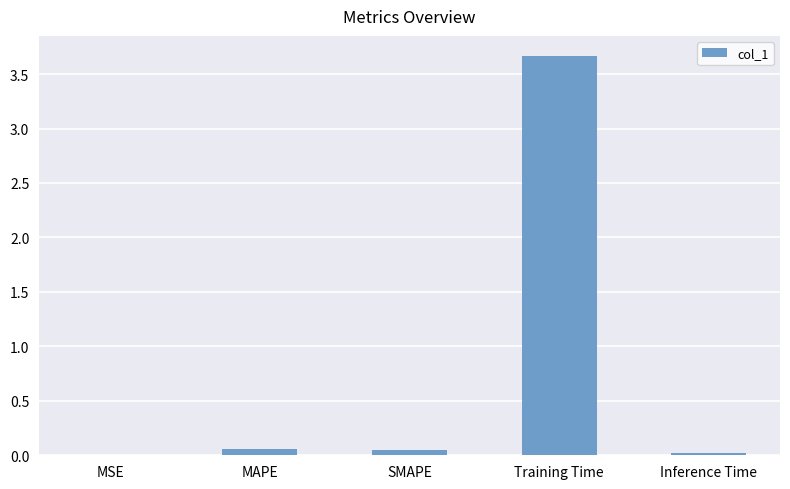

True or false: the data shows 5.5 at Training Time.

False